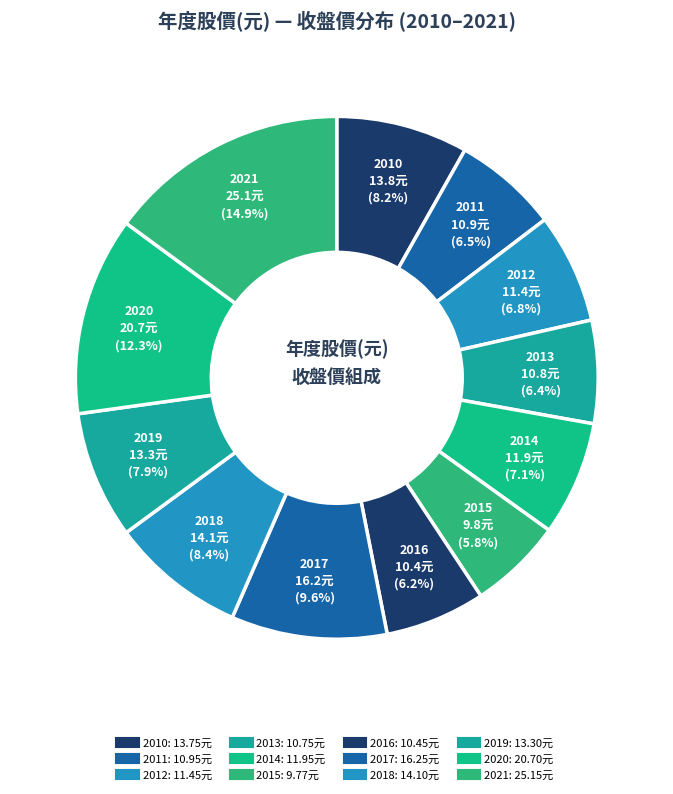

What percentage is the 2012 slice, to the nearest percent?

7%